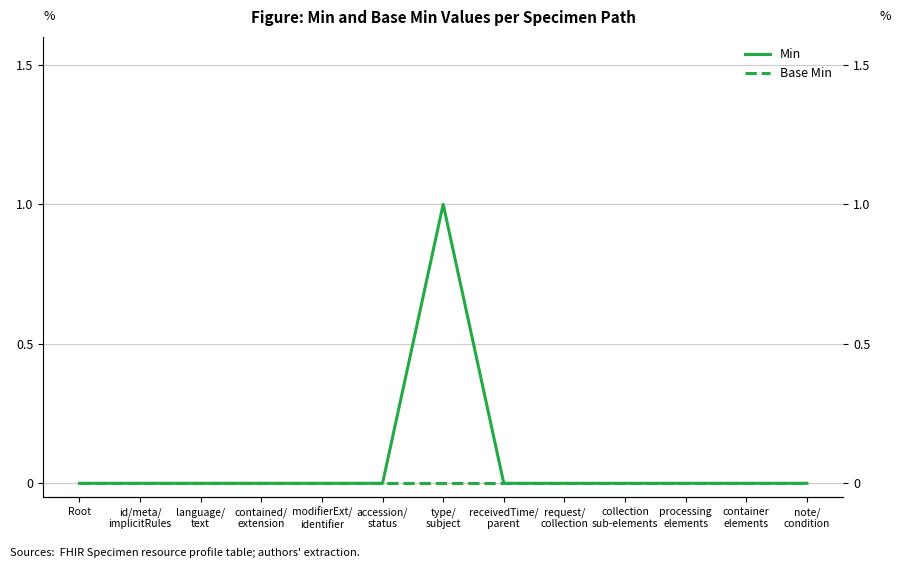

Reading left to right, transcribe all the data shown in this chart.

Min: Root=0	id/meta/
implicitRules=0	language/
text=0	contained/
extension=0	modifierExt/
identifier=0	accession/
status=0	type/
subject=1	receivedTime/
parent=0	request/
collection=0	collection
sub-elements=0	processing
elements=0	container
elements=0	note/
condition=0
Base Min: Root=0	id/meta/
implicitRules=0	language/
text=0	contained/
extension=0	modifierExt/
identifier=0	accession/
status=0	type/
subject=0	receivedTime/
parent=0	request/
collection=0	collection
sub-elements=0	processing
elements=0	container
elements=0	note/
condition=0